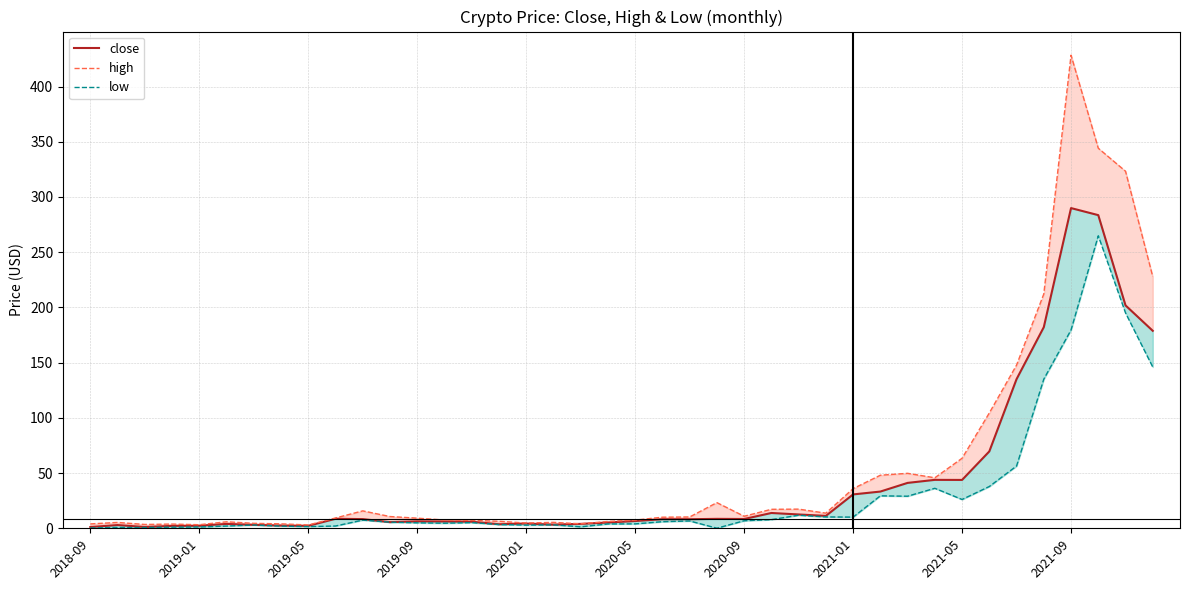

What is the highest value of the low series?

264.9